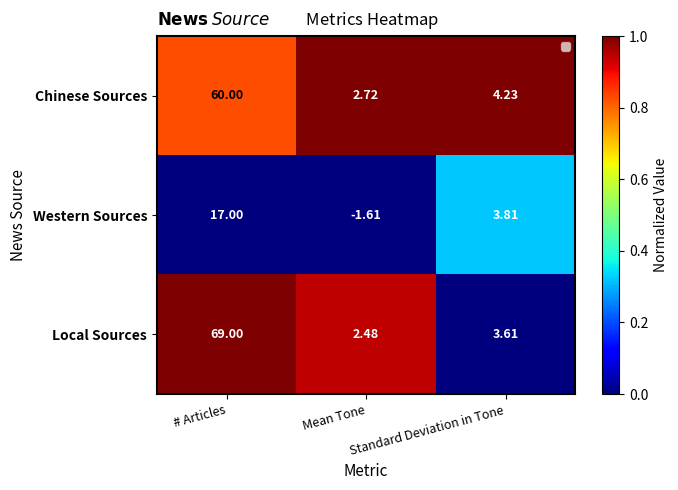

Between # Articles and Standard Deviation in Tone, which series saw the biggest shift?

Local Sources